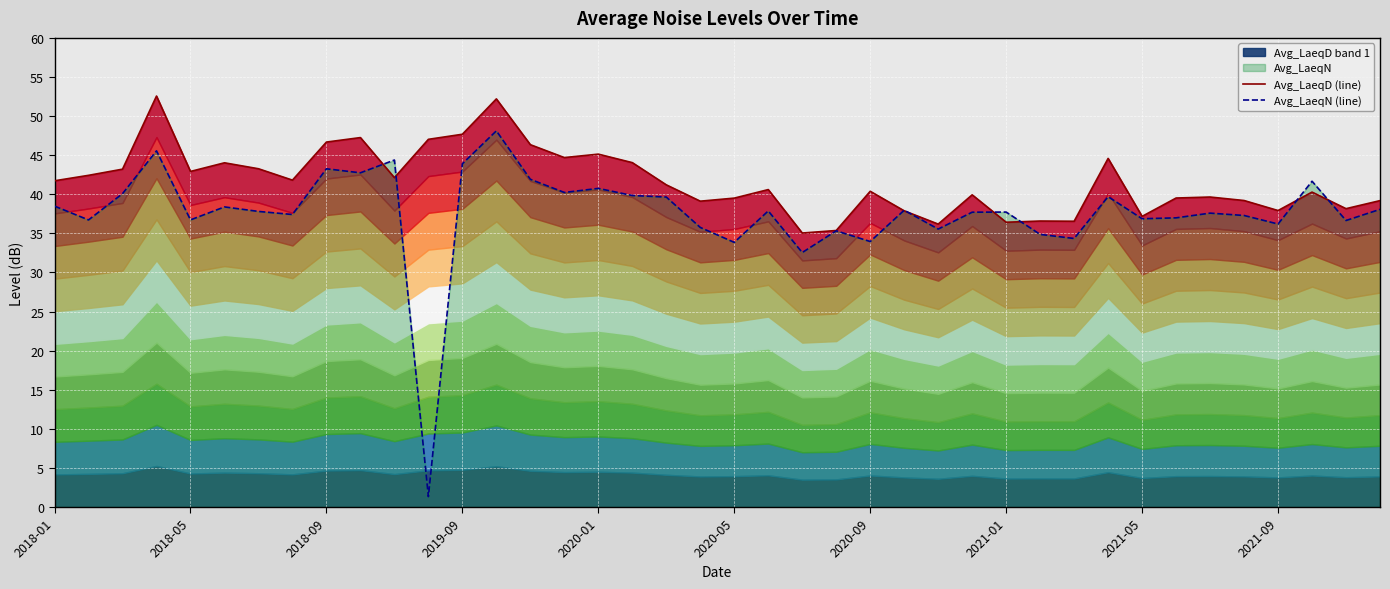

The value of Avg_LaeqN (line) at 2021-01 is 37.4. True or false?

True